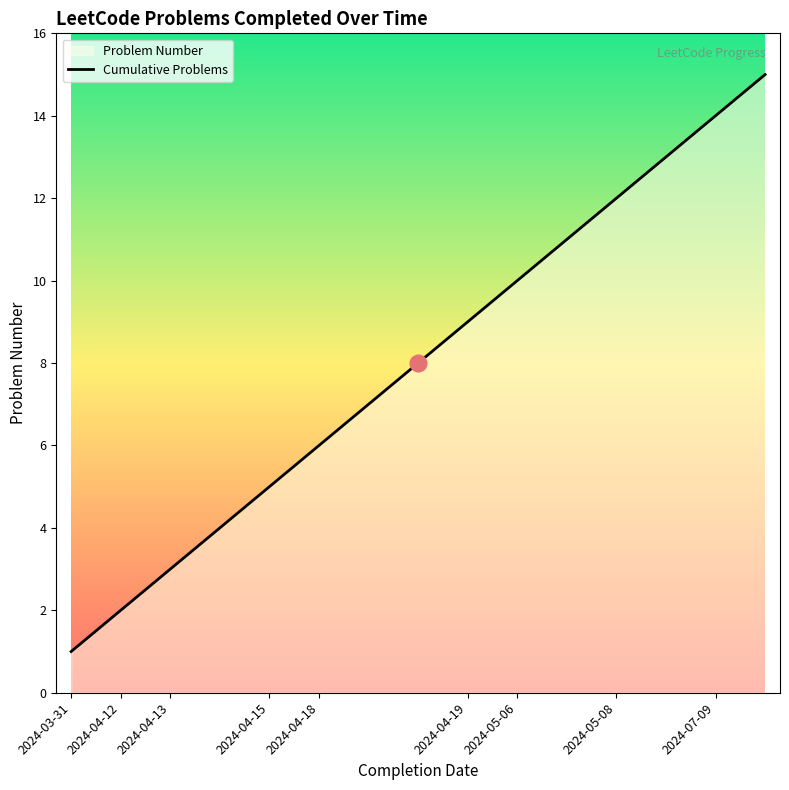

The value at 2024-04-15 is 7. True or false?

False